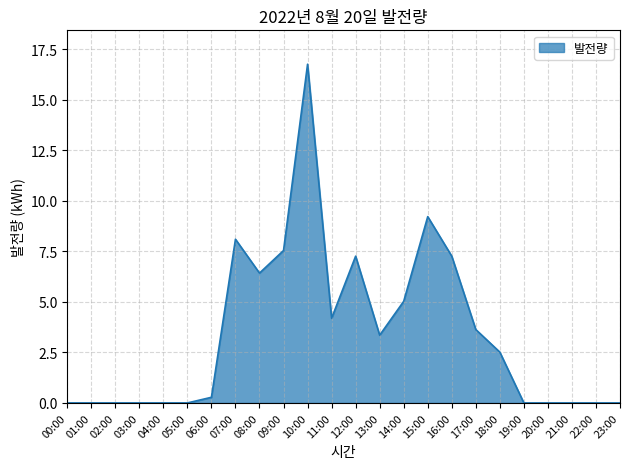

What is the difference between the maximum and minimum values?

16.8